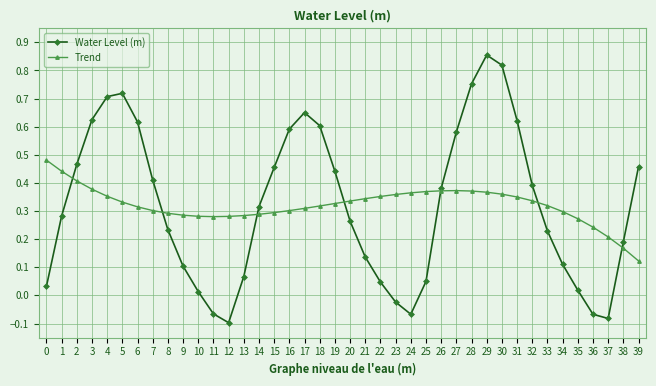

True or false: Trend has more than 0 interior local peaks.

True